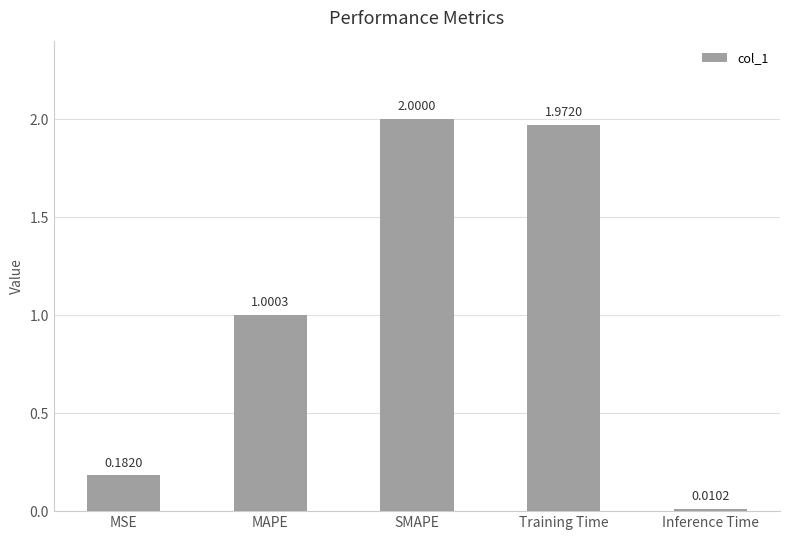

Rank the categories by value from highest to lowest.

SMAPE, Training Time, MAPE, MSE, Inference Time